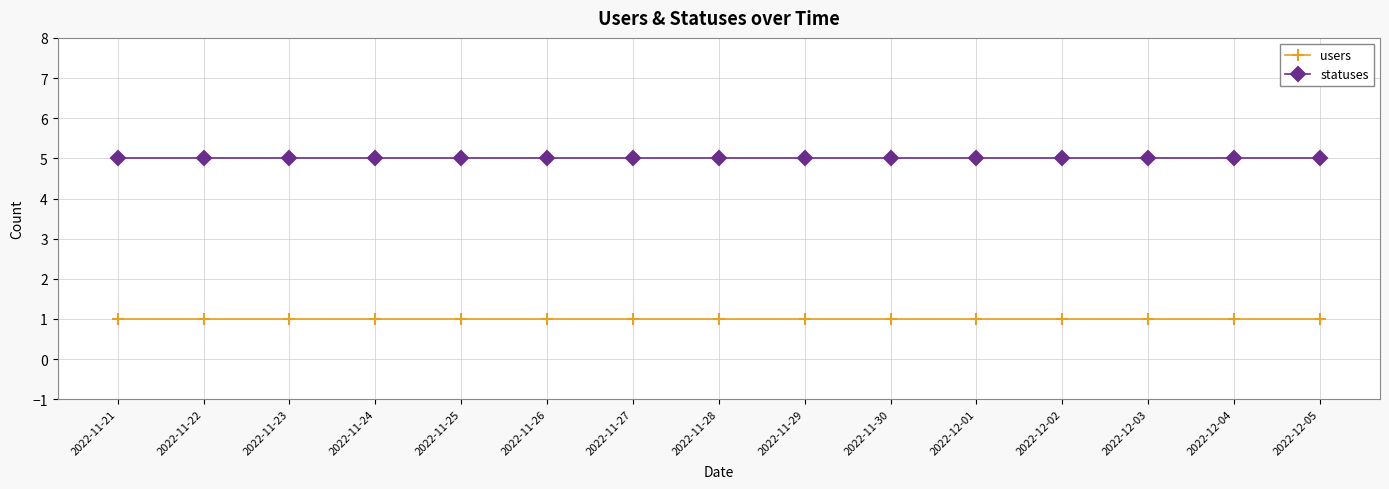

True or false: users and statuses cross at least once.

False